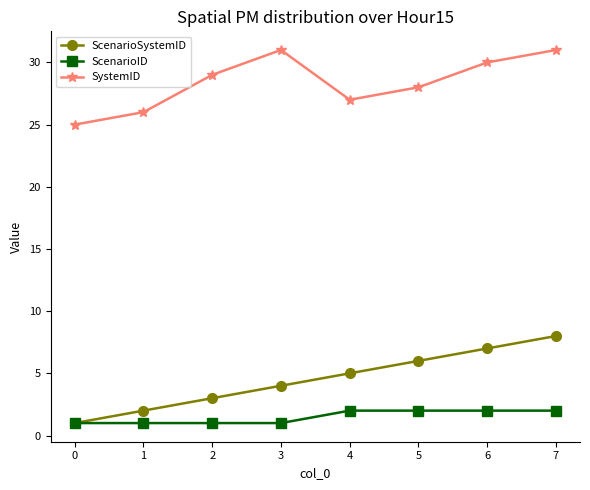

At 2, list the series in order from smallest to largest.

ScenarioID, ScenarioSystemID, SystemID